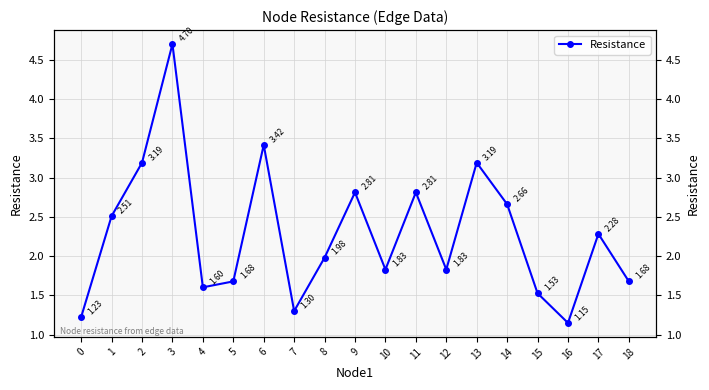

How many points are lower than both their immediate neighbors (excluding endpoints)?

5